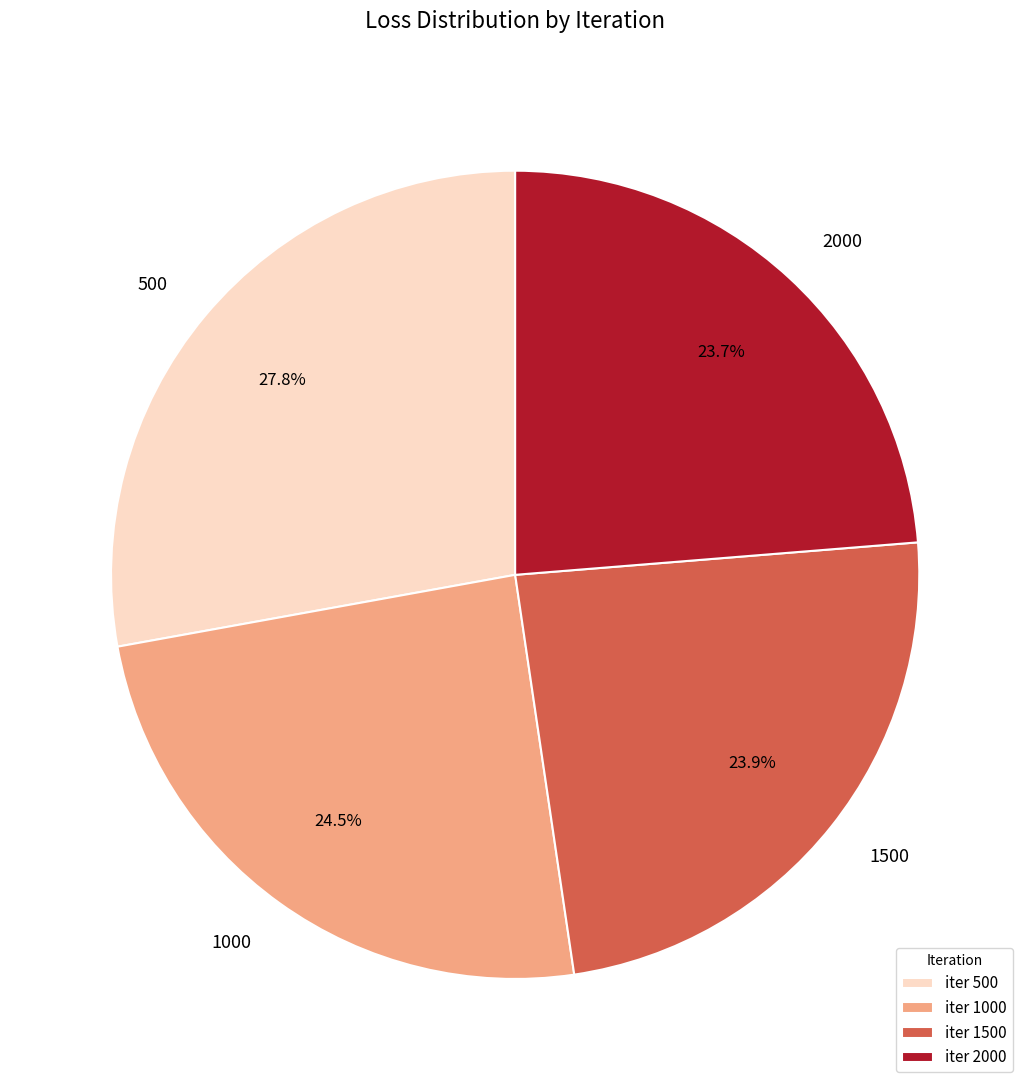

Is there any slice that represents more than half of the pie?

No